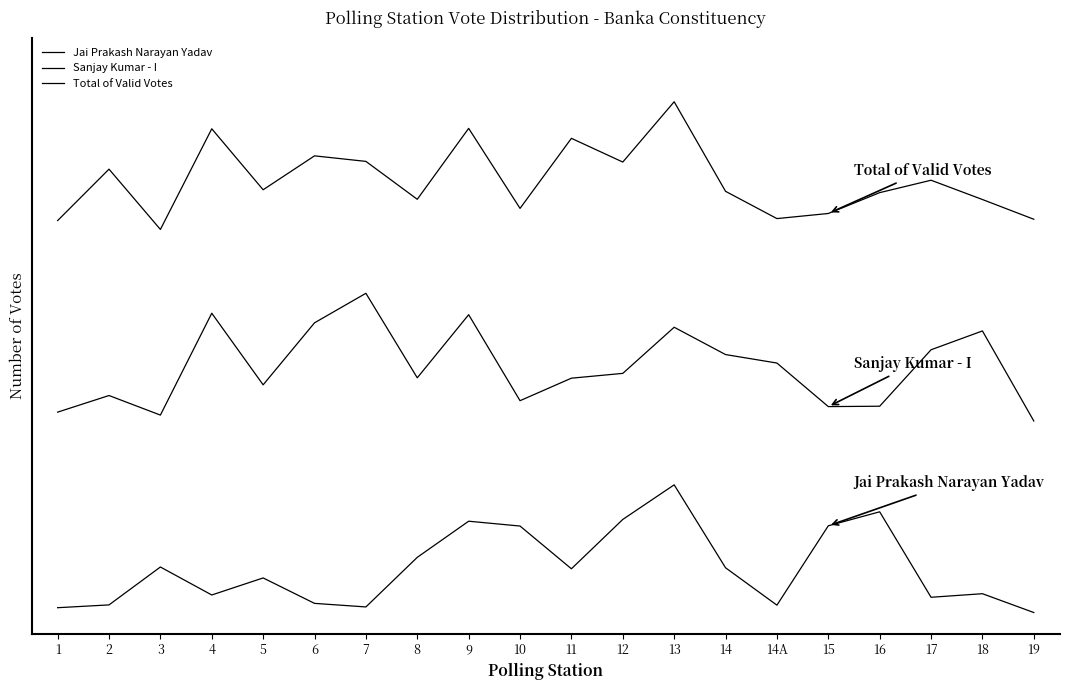

True or false: Sanjay Kumar - I and Total of Valid Votes cross at least once.

False